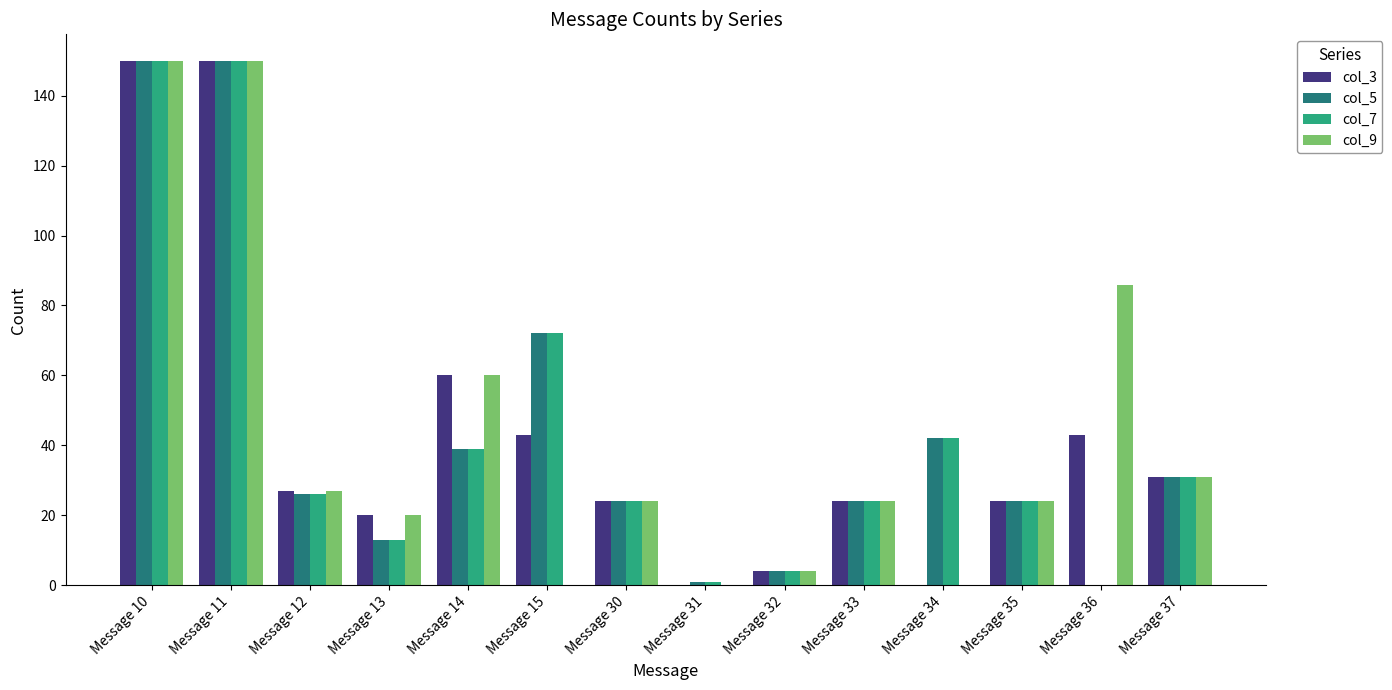

What is the greatest value displayed?

150